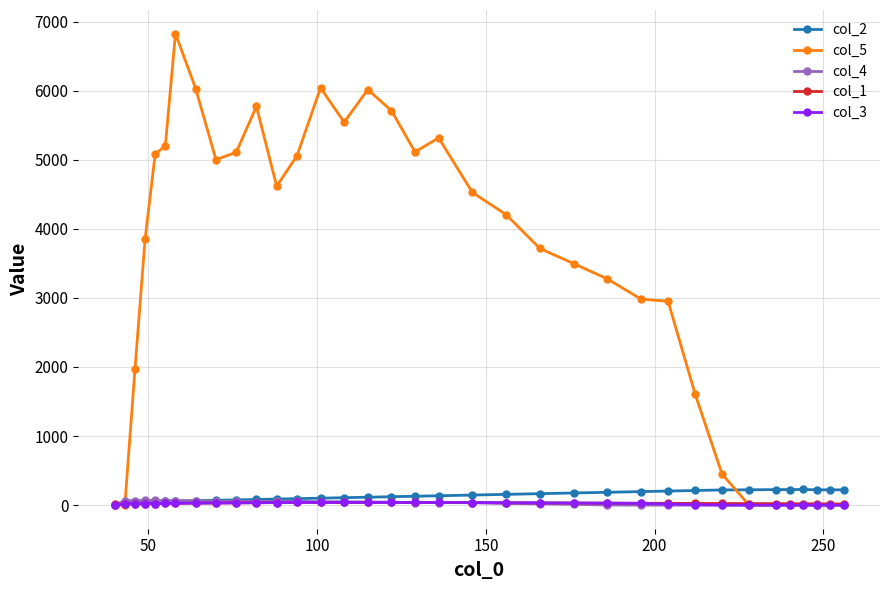

What is the greatest value displayed?

6826.0